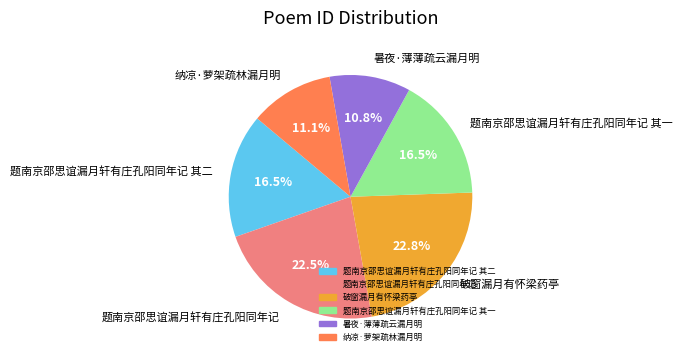

Count the number of slices in the pie.

6